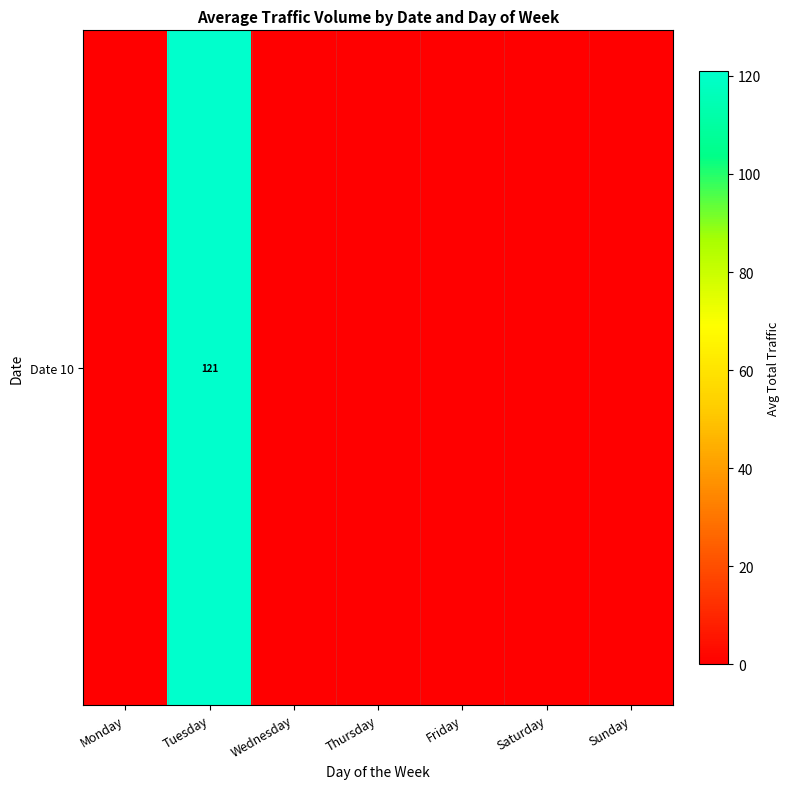

Which category has the highest value across all series?

Tuesday